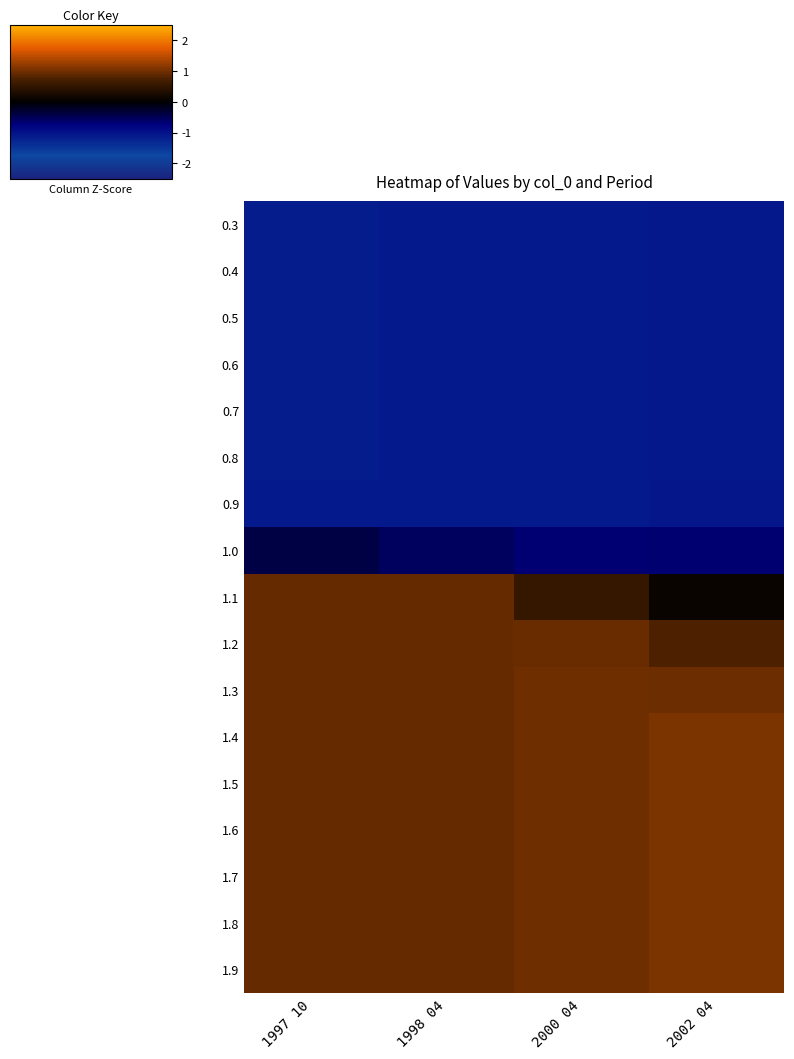

At which category is the sum across all series the highest?

2002 04